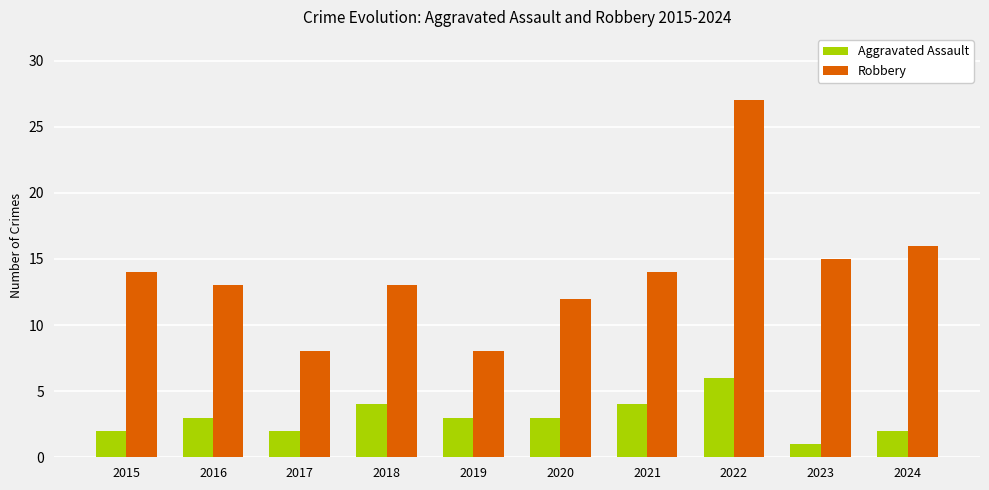

What is the average value of the Robbery series?

14